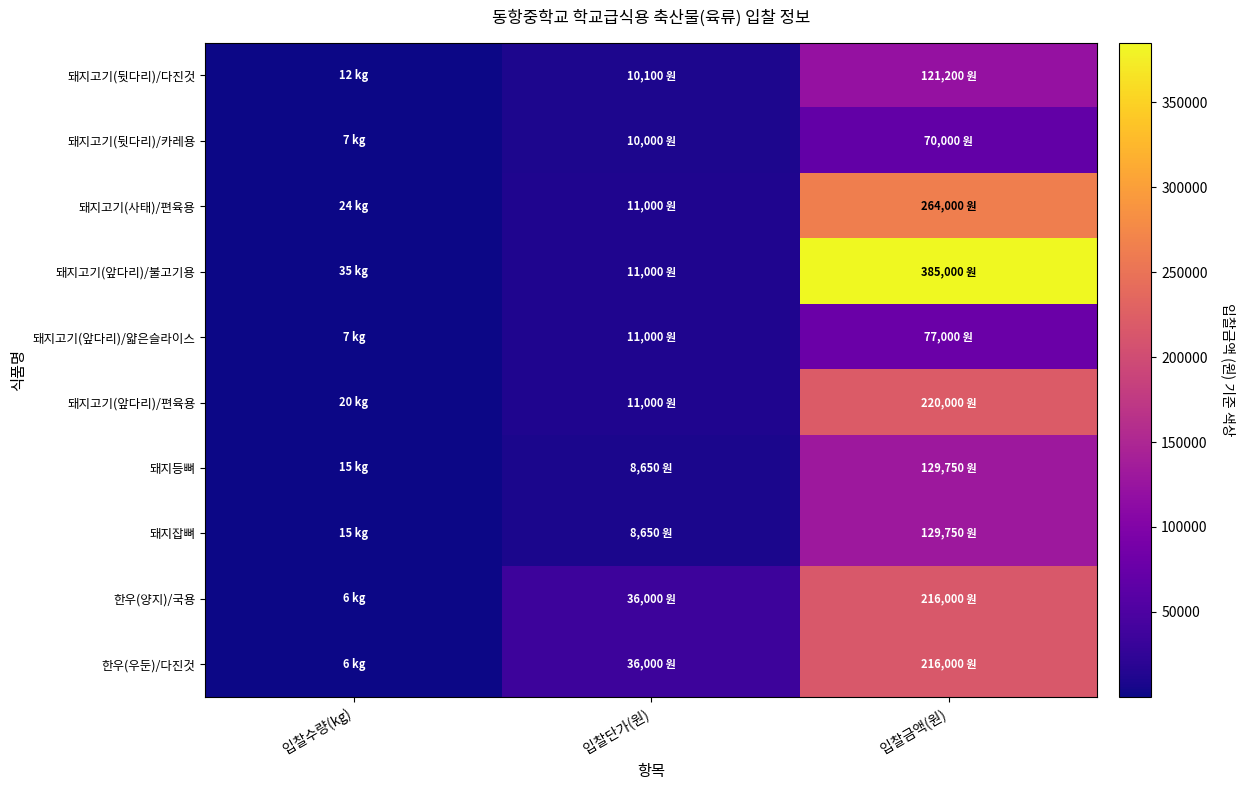

Reading left to right, transcribe all the data shown in this chart.

돼지고기(뒷다리)/다진것: 입찰수량(kg)=12	입찰단가(원)=10100	입찰금액(원)=121200
돼지고기(뒷다리)/카레용: 입찰수량(kg)=7	입찰단가(원)=10000	입찰금액(원)=70000
돼지고기(사태)/편육용: 입찰수량(kg)=24	입찰단가(원)=11000	입찰금액(원)=264000
돼지고기(앞다리)/불고기용: 입찰수량(kg)=35	입찰단가(원)=11000	입찰금액(원)=385000
돼지고기(앞다리)/얇은슬라이스: 입찰수량(kg)=7	입찰단가(원)=11000	입찰금액(원)=77000
돼지고기(앞다리)/편육용: 입찰수량(kg)=20	입찰단가(원)=11000	입찰금액(원)=220000
돼지등뼈: 입찰수량(kg)=15	입찰단가(원)=8650	입찰금액(원)=129750
돼지잡뼈: 입찰수량(kg)=15	입찰단가(원)=8650	입찰금액(원)=129750
한우(양지)/국용: 입찰수량(kg)=6	입찰단가(원)=36000	입찰금액(원)=216000
한우(우둔)/다진것: 입찰수량(kg)=6	입찰단가(원)=36000	입찰금액(원)=216000